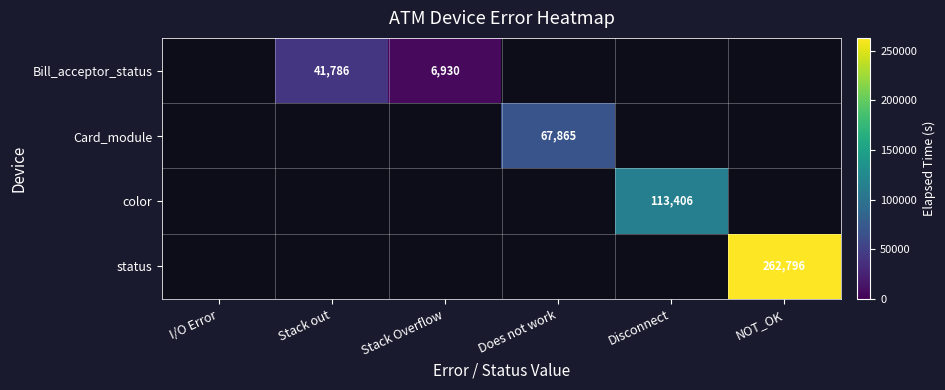

Rank the categories by status value from lowest to highest.

I/O Error, Stack out, Stack Overflow, Does not work, Disconnect, NOT_OK